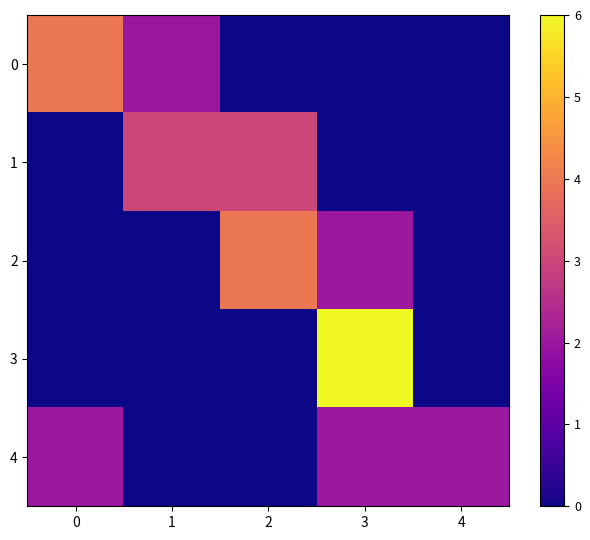

Which series has the largest range (max minus min)?

3